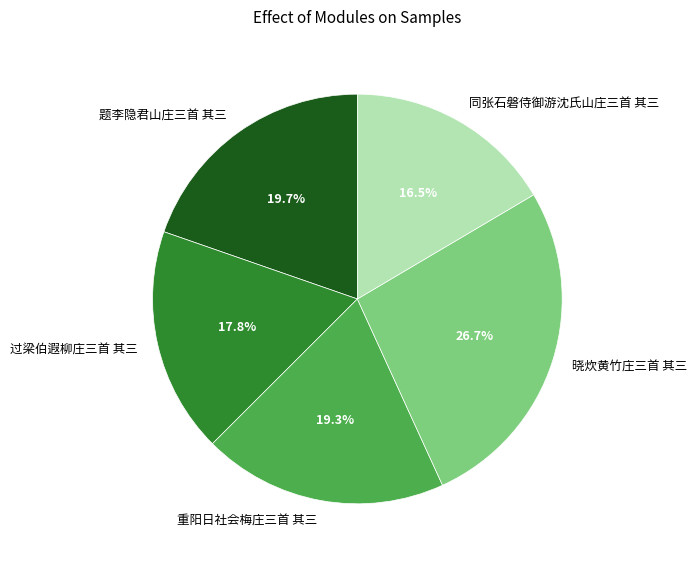

To the nearest percent, what percentage of the pie is 晓炊黄竹庄三首 其三?

27%